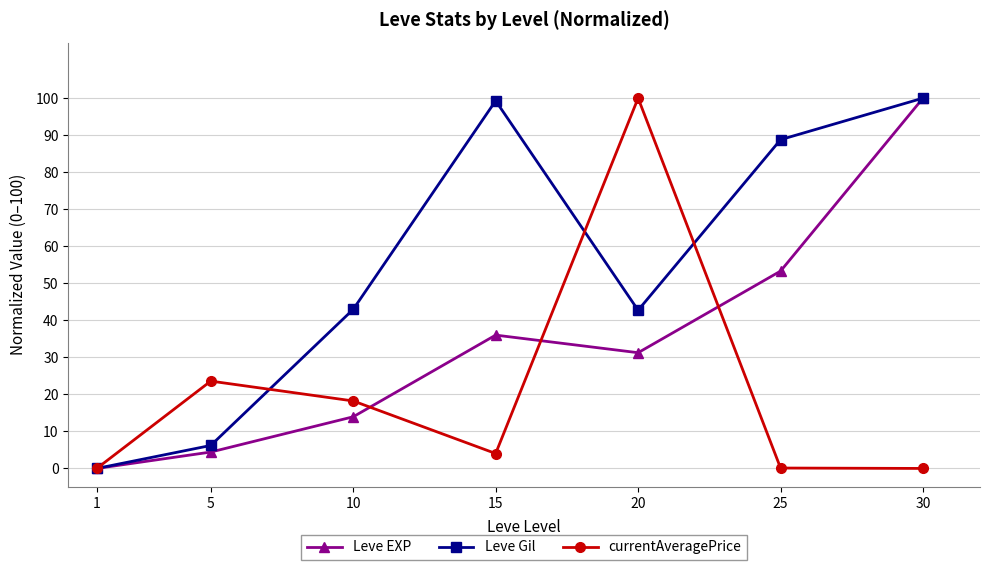

Where is the first local maximum for Leve Gil?

15